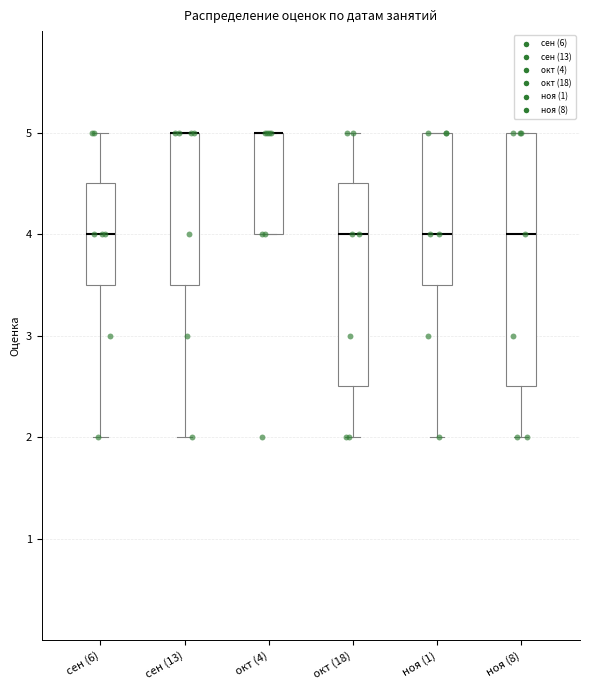

Which box is the tallest, from its lower edge to its upper edge?

ноя (8)